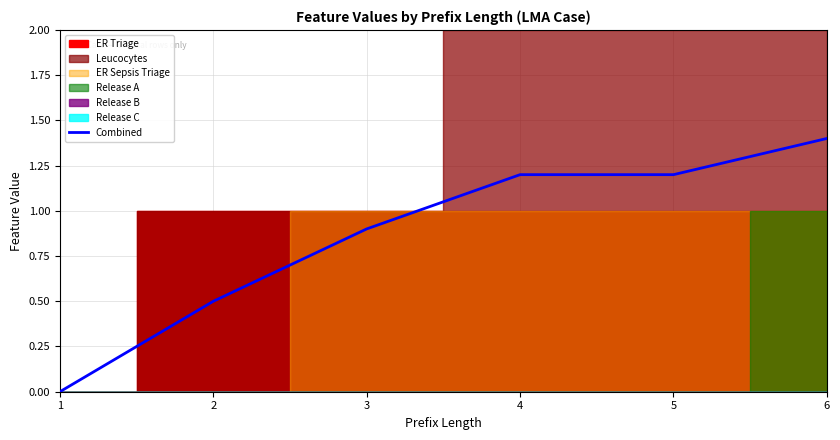

Is it true that the value at 2 is 0.5?

True